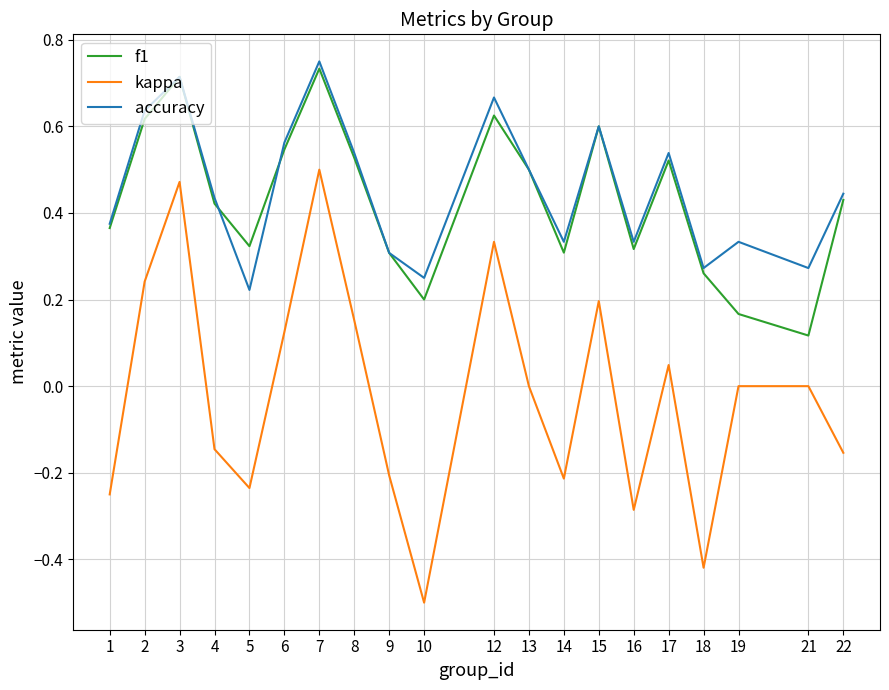

Is the value of f1 at 12 greater than the value of kappa at 19?

Yes